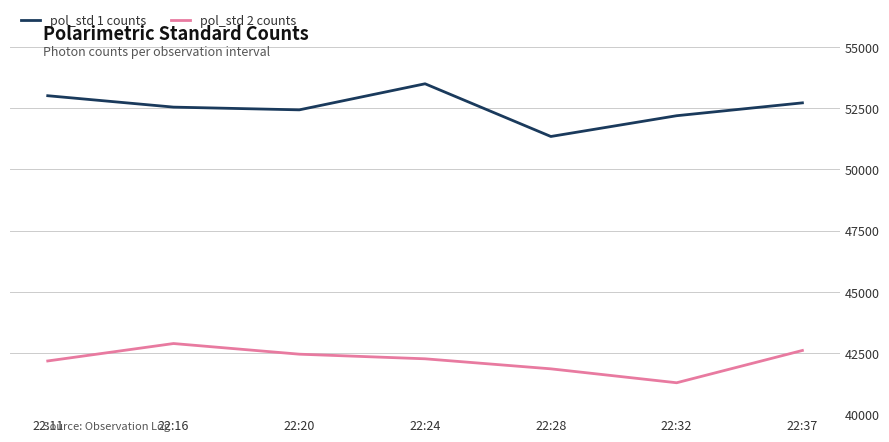

What are all the series names shown in the legend?

pol_std 1 counts, pol_std 2 counts